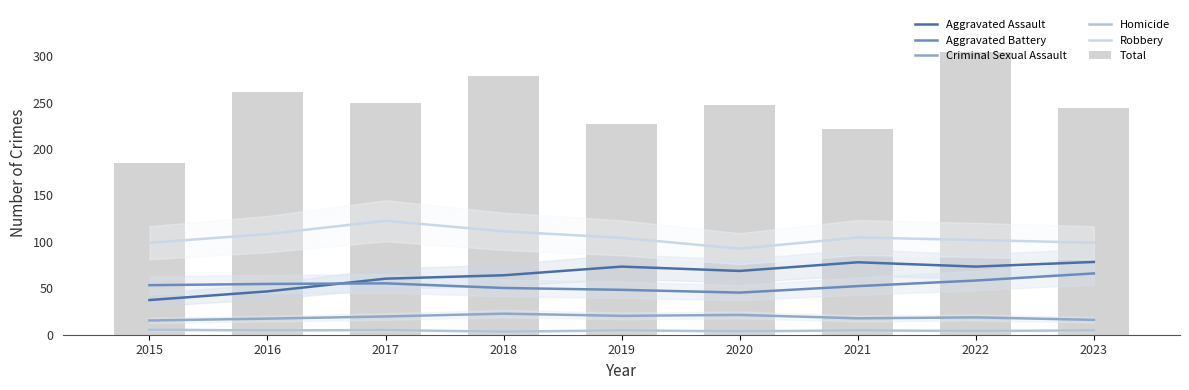

How many data points in Aggravated Battery are less than 53?

4